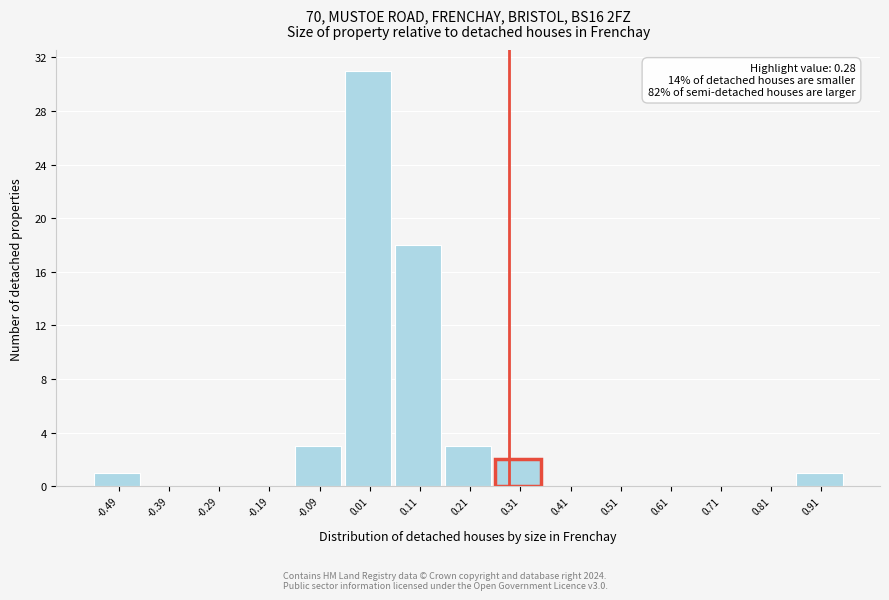

Which range on the x-axis has the tallest bar?

-0.04 to 0.06